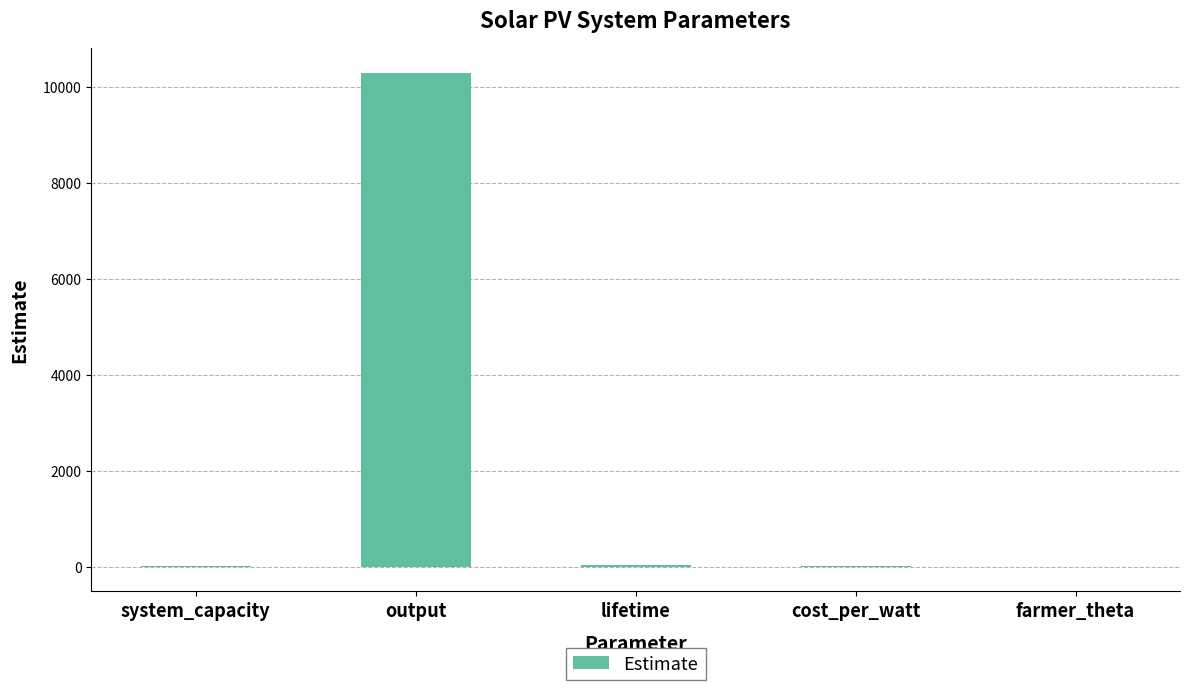

At which category does the chart reach its peak across all series?

output